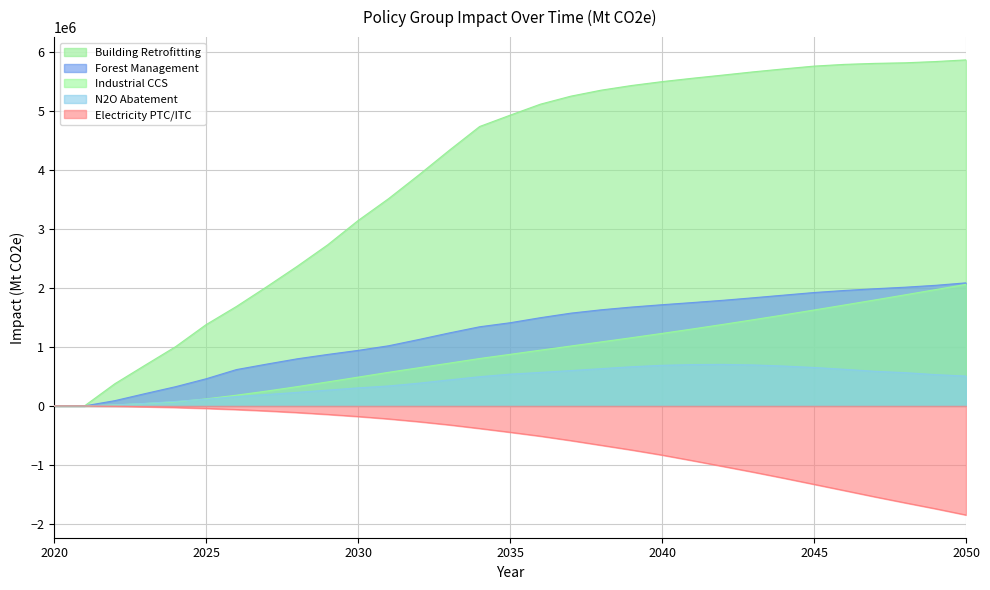

At which label does Industrial CCS first exceed 875380?

2036